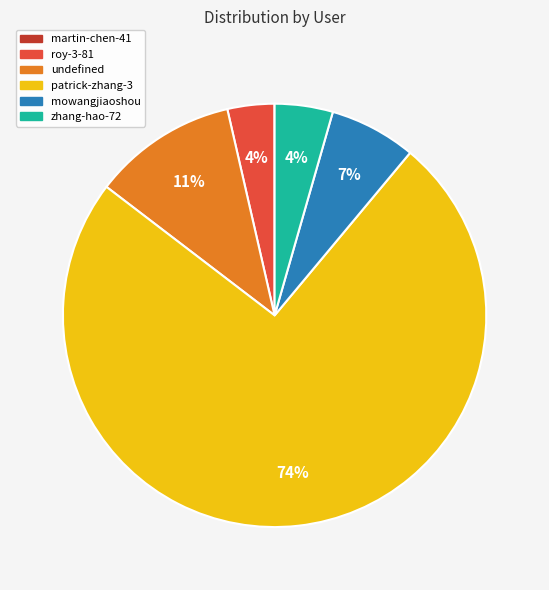

Do undefined and mowangjiaoshou together represent more than half of the pie?

No